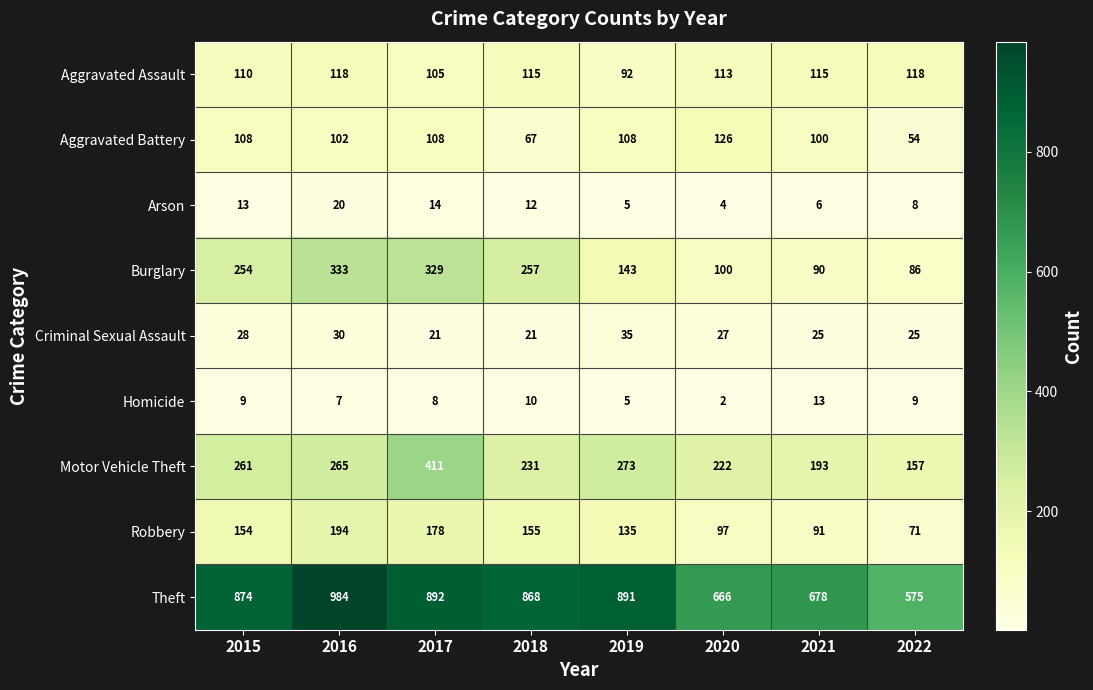

What is the difference between the Robbery values at 2020 and 2018?

58